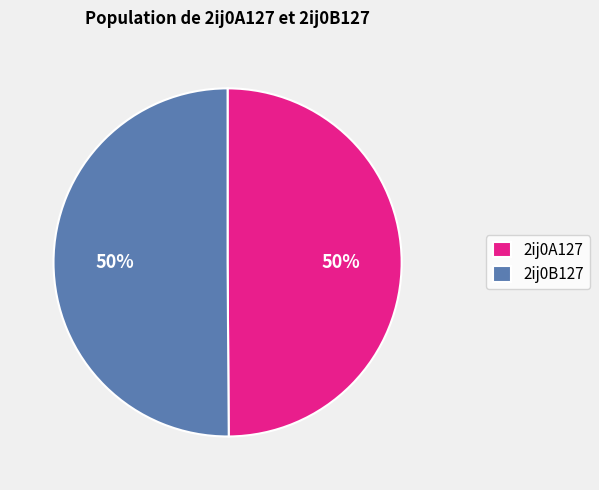

Do 2ij0A127 and 2ij0B127 together represent more than half of the pie?

Yes